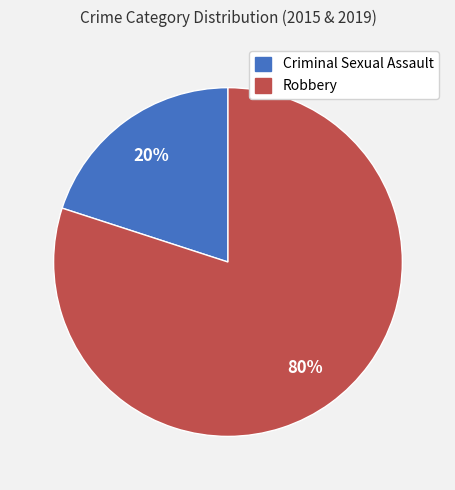

Between Robbery and Criminal Sexual Assault, which is larger?

Robbery